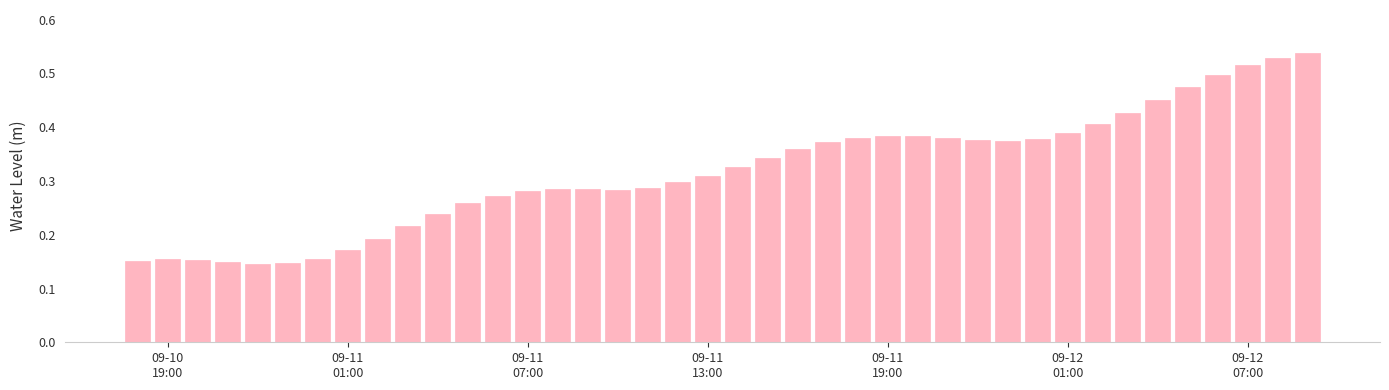

What is the sum of all values?

12.7